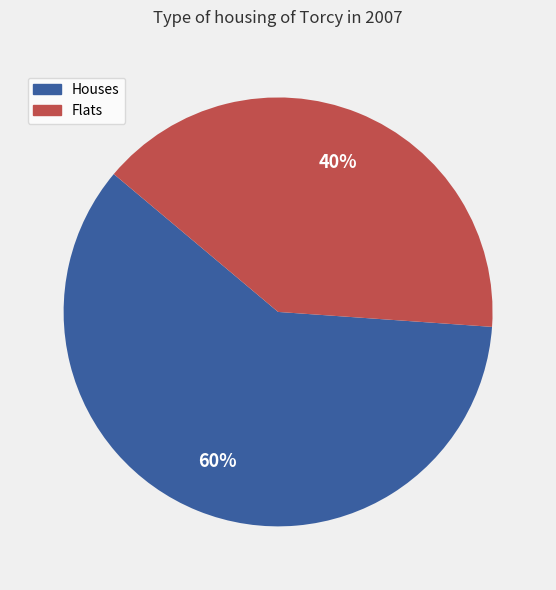

To the nearest percent, what is the difference between the largest and smallest slice percentages?

20%